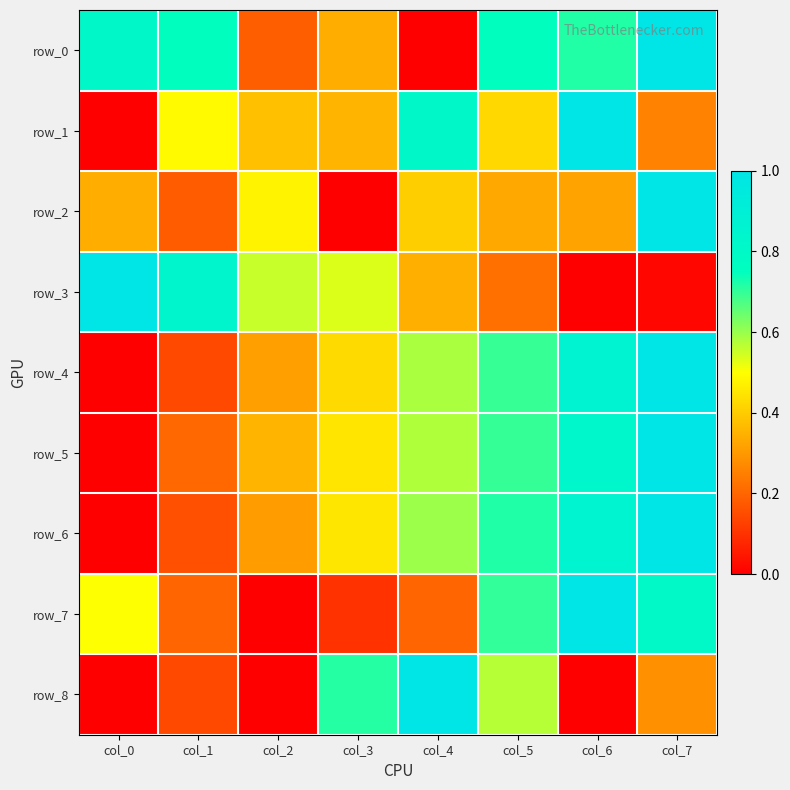

List the labels in order of row_1 value, smallest first.

col_0, col_7, col_3, col_2, col_5, col_1, col_4, col_6